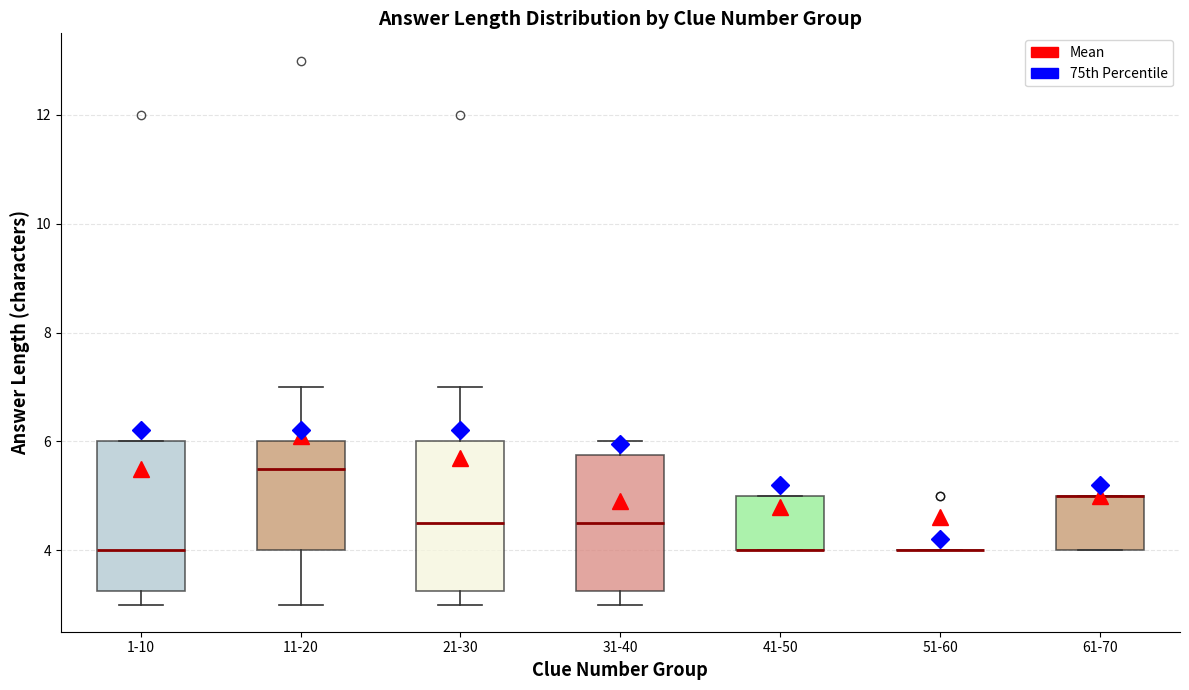

Reading left to right, read every box against the y-axis: the position of its median line, the range the box covers, and the ends of its whiskers. The values are not printed on the chart, so give them approximately, as read against the axis.

1-10: median 4.0, box 3.2 to 6.0, whiskers 3.0 to 6.0
11-20: median 5.6, box 4.0 to 6.0, whiskers 3.0 to 7.0
21-30: median 4.6, box 3.2 to 6.0, whiskers 3.0 to 7.0
31-40: median 4.6, box 3.2 to 5.8, whiskers 3.0 to 6.0
41-50: median 4.0 (drawn on the box's lower edge), box 4.0 to 5.0, whiskers 4.0 to 5.0
51-60: box collapsed to a line at 4.0, whiskers 4.0 to 4.0
61-70: median 5.0 (drawn on the box's upper edge), box 4.0 to 5.0, whiskers 4.0 to 5.0